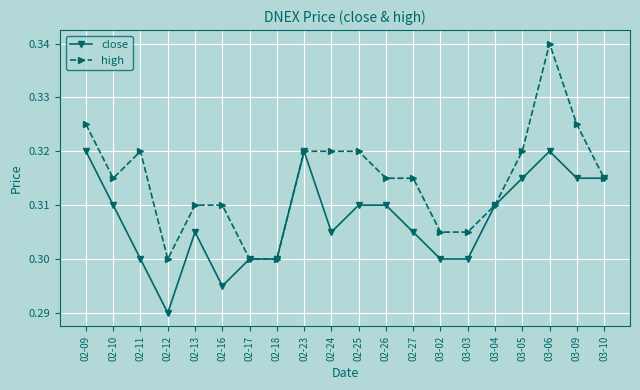

Is it true that close equals 0.3 at 02-12?

True